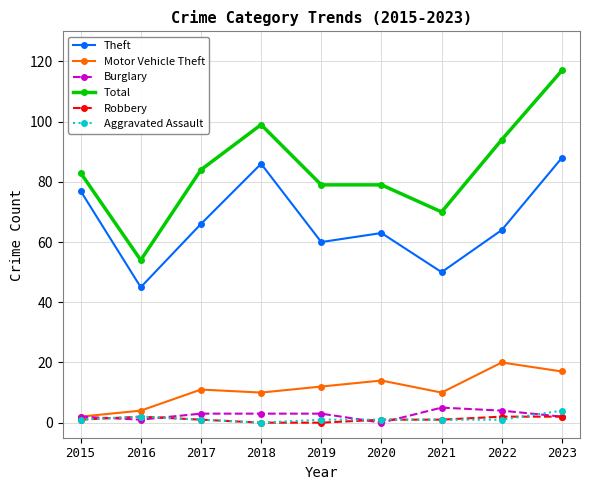

How many lines are shown in the chart?

6